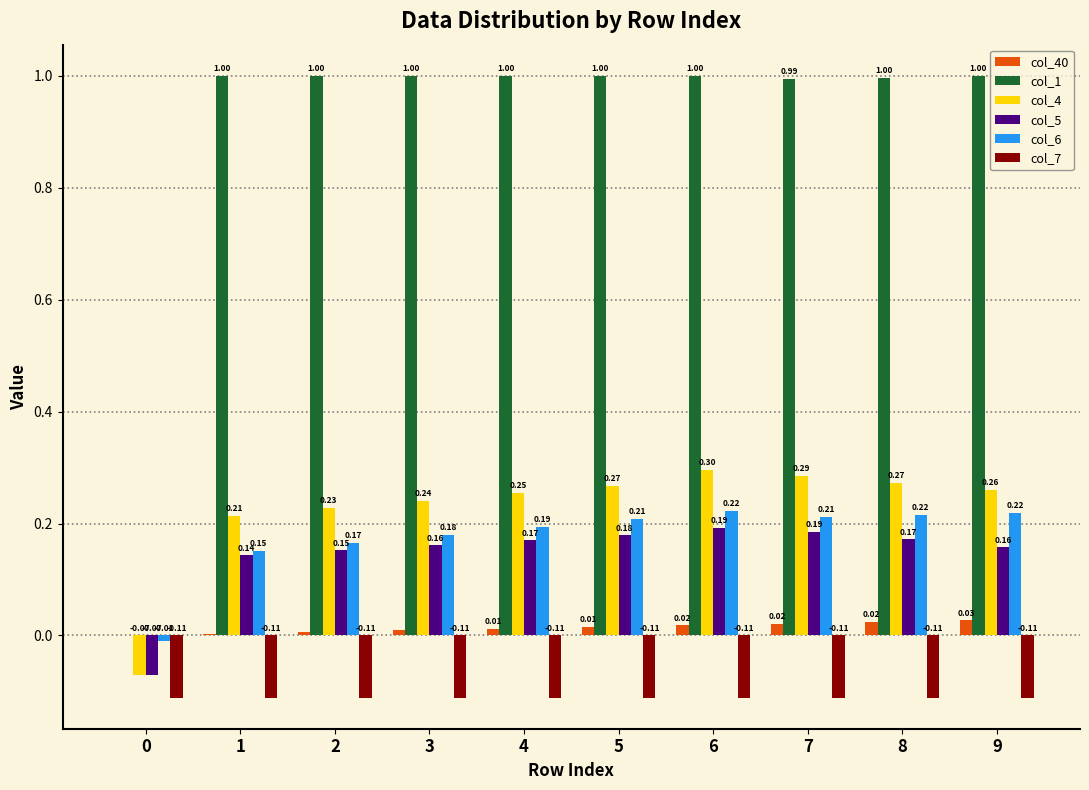

What is the total value across all series at 9?

1.6